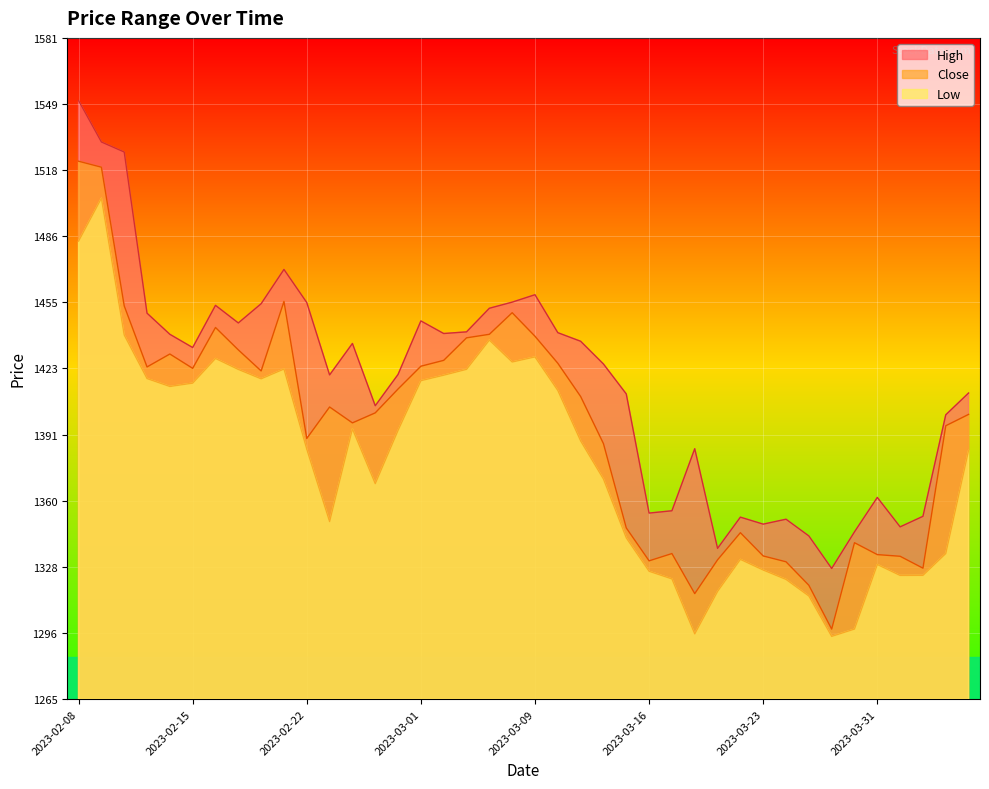

What is the label of the 26th point from the left?

2023-03-16